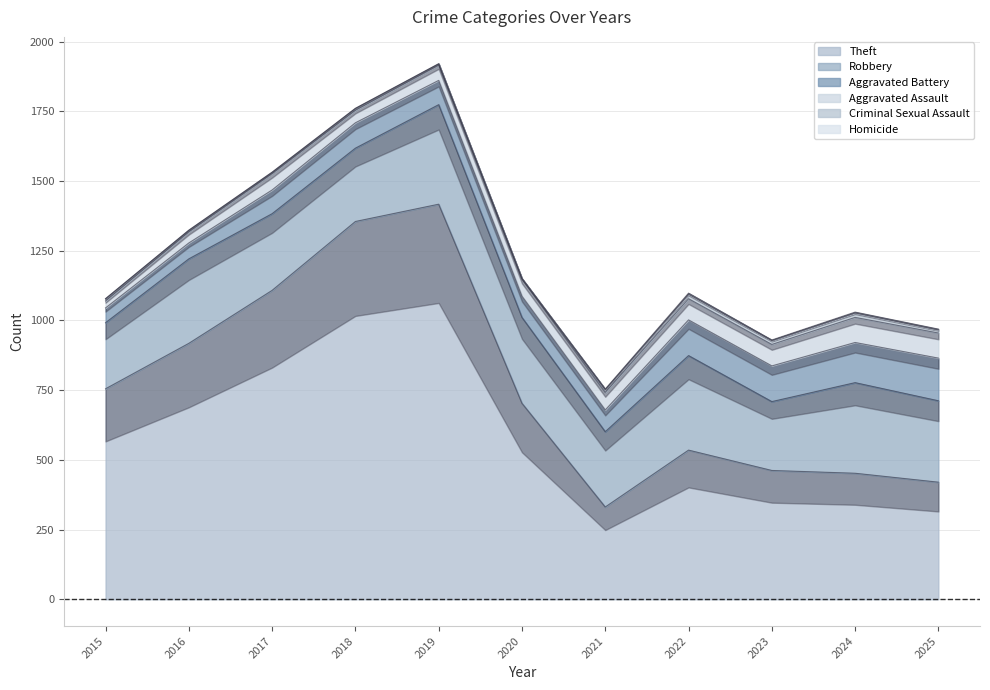

True or false: Aggravated Assault and Theft intersect in this chart.

False